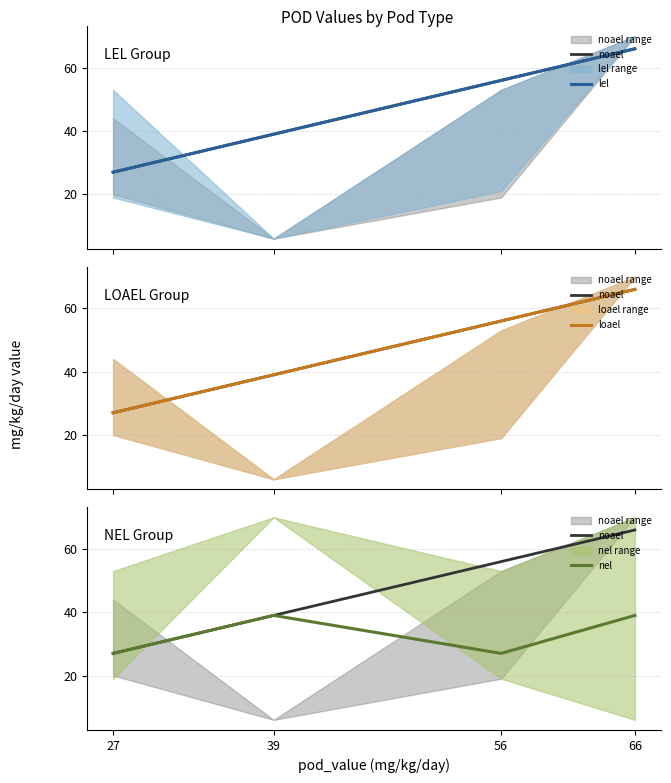

The value of noael at 56 is 90. True or false?

False